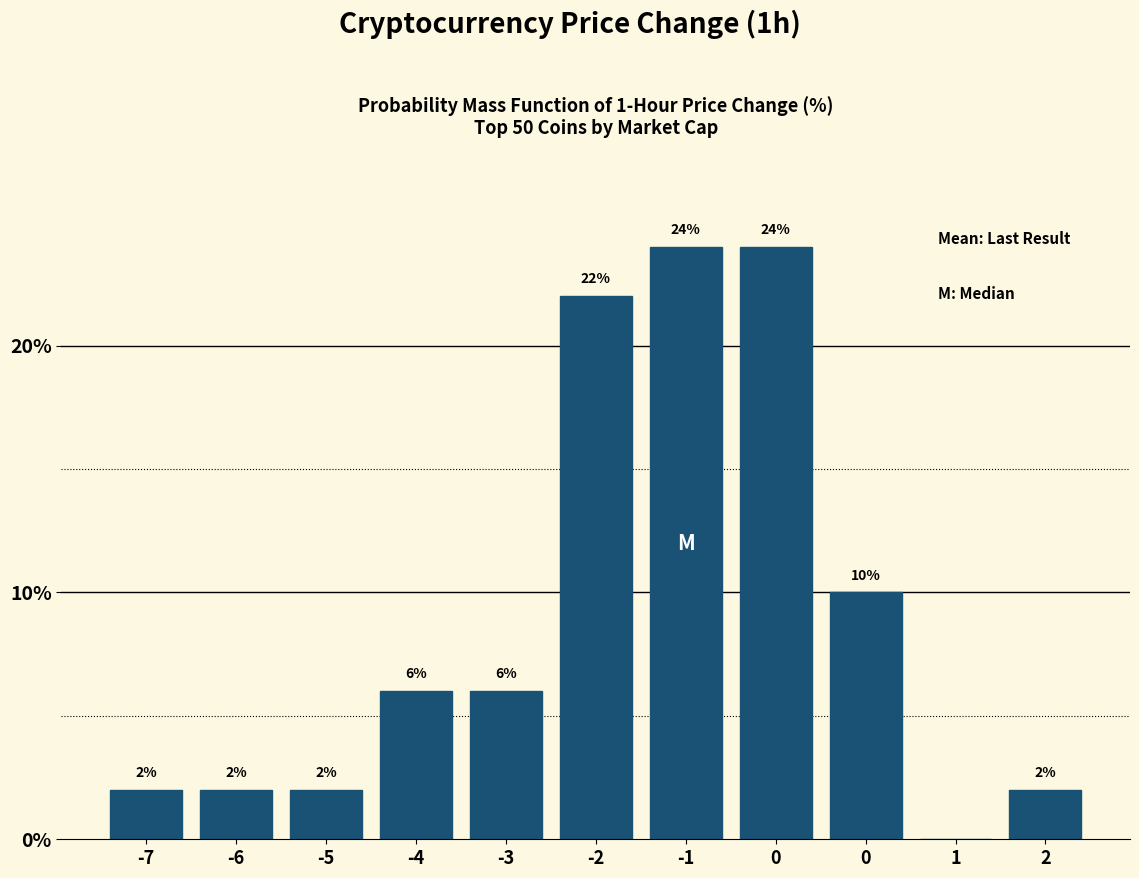

How many categories are shown in the chart?

11